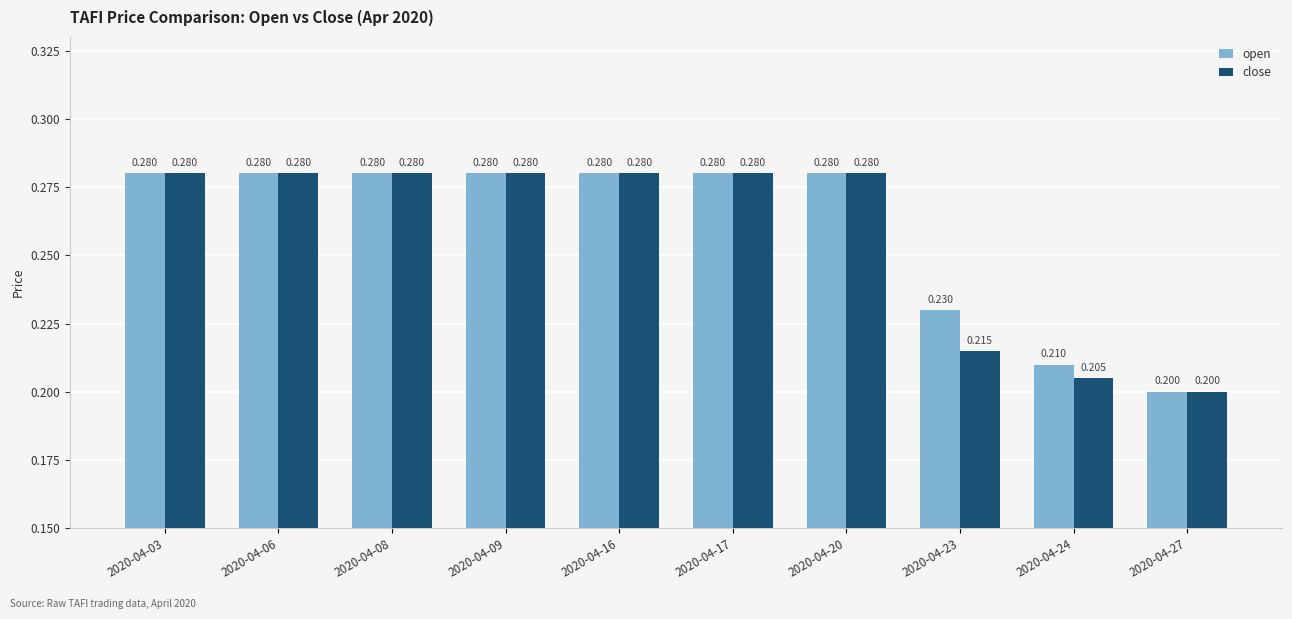

At how many categories does at least one series exceed 0?

10